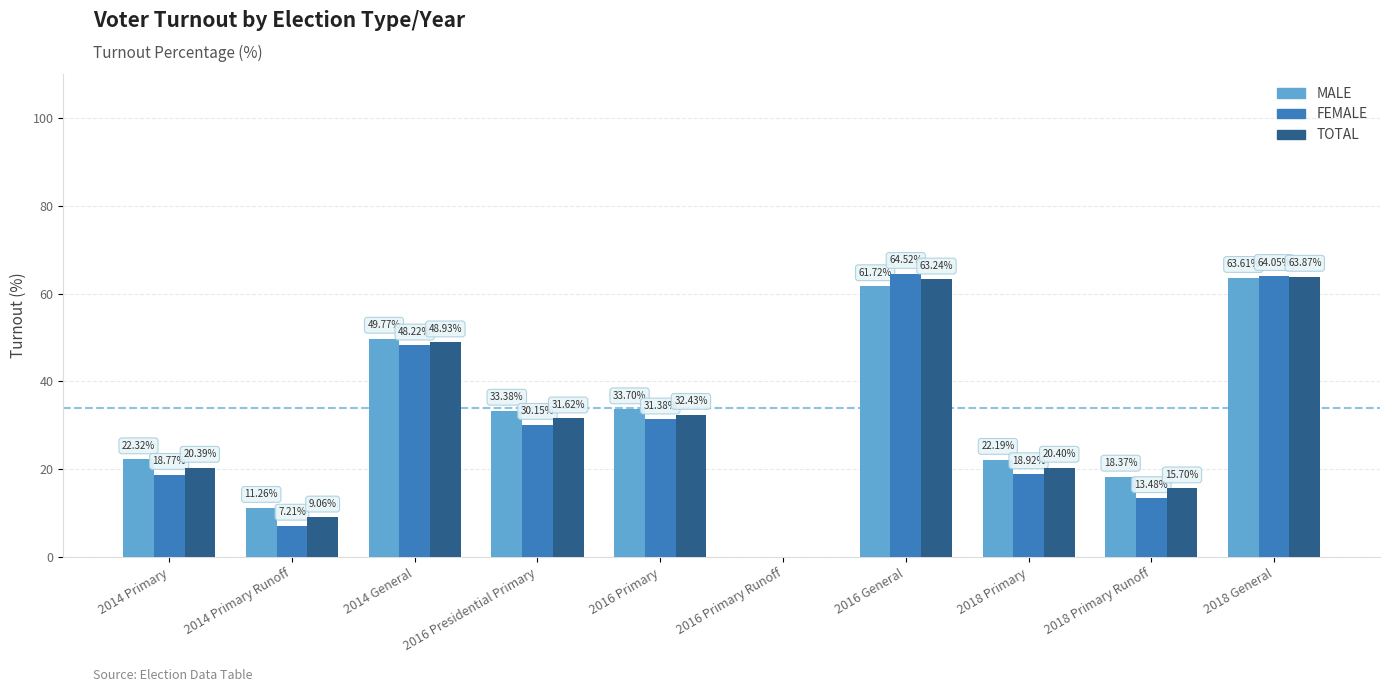

How many data points in MALE are above 33?

5